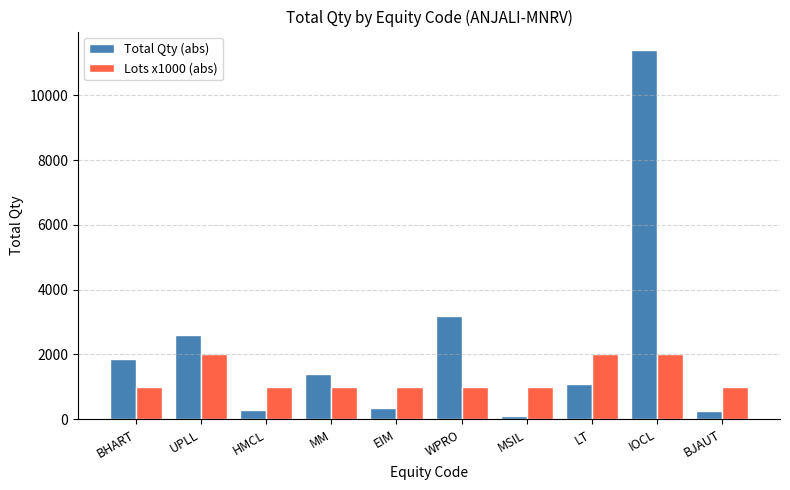

Rank the series by their average value, from highest to lowest.

Total Qty (abs), Lots x1000 (abs)